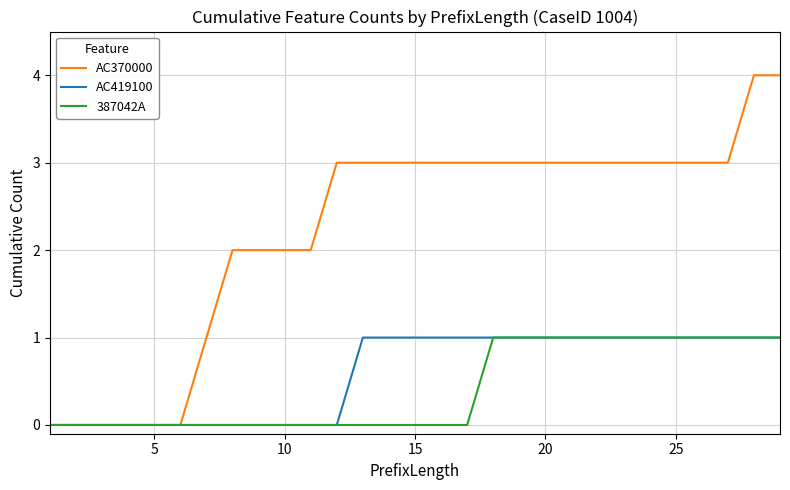

What are all the series names shown in the legend?

AC370000, AC419100, 387042A